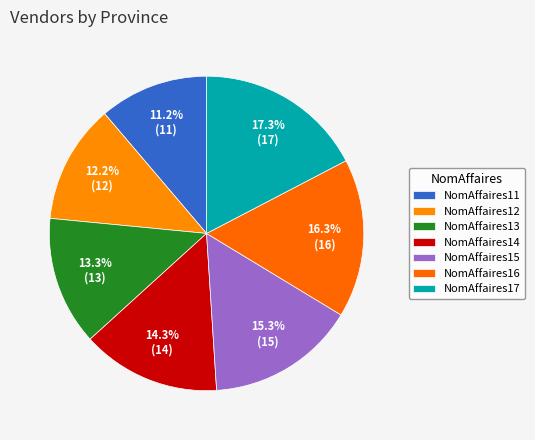

Combined, do NomAffaires14 and NomAffaires13 account for over 50%?

No